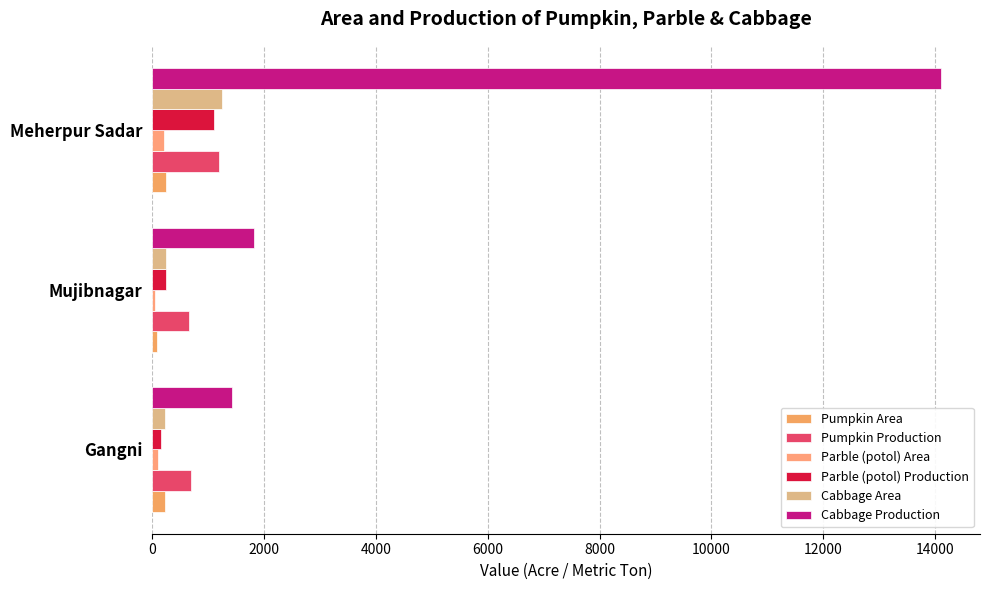

How many distinct data groups are displayed?

6